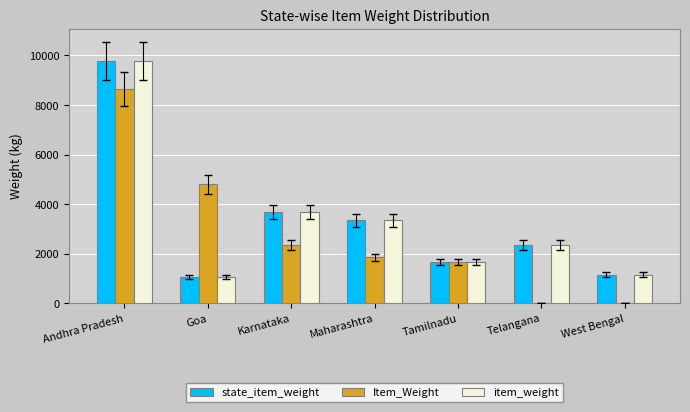

Reading left to right, transcribe all the data shown in this chart.

state_item_weight: 9769.0	1051.6	3677.6	3351.9	1664.1	2343.6	1150.0
Item_Weight: 8644.6	4802.0	2343.6	1848.3	1664.1	0.0	0.0
item_weight: 9769.0	1051.6	3677.6	3351.9	1664.1	2343.7	1150.0